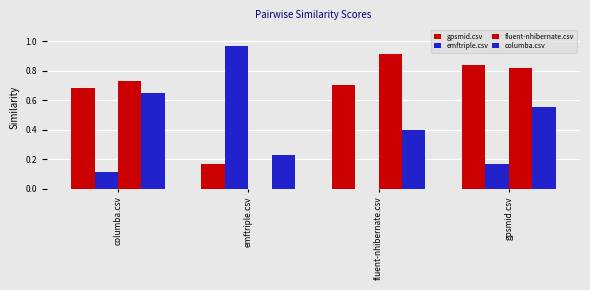

Rank the categories by columba.csv value from highest to lowest.

columba.csv, gpsmid.csv, fluent-nhibernate.csv, emftriple.csv